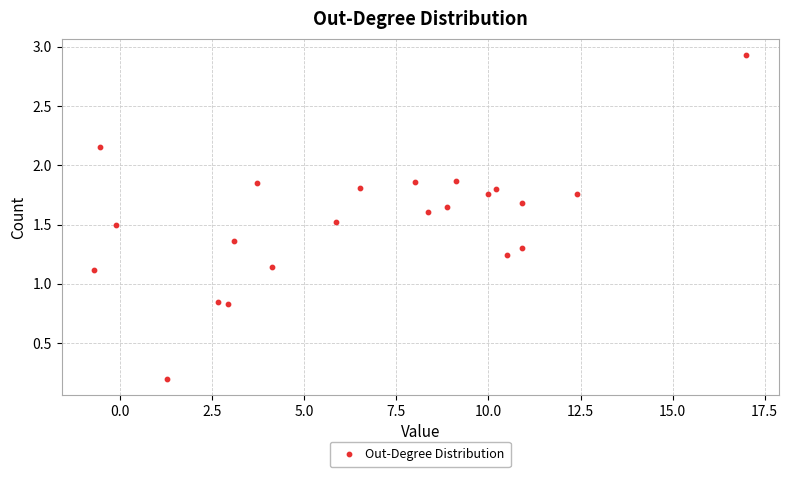

What is the range of Y values (max minus min)?

2.7